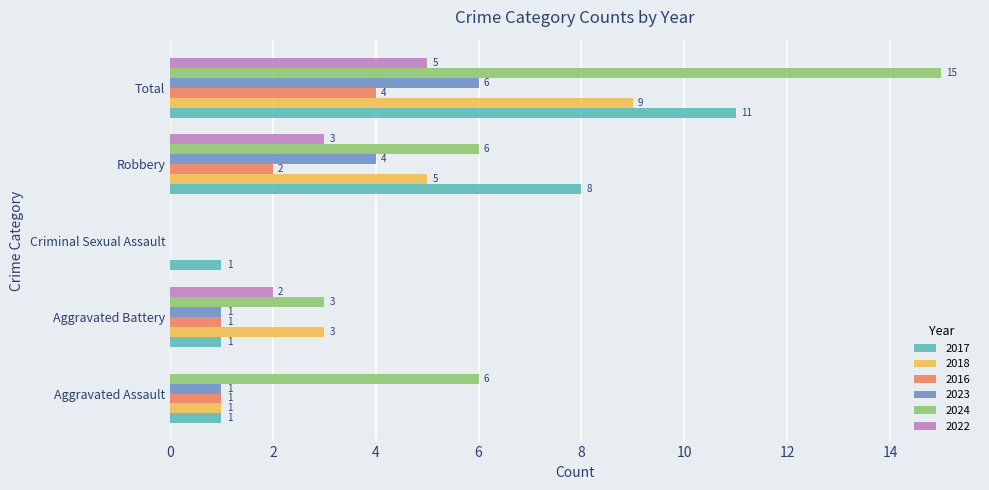

At which label is 2018 closest to 4?

Aggravated Battery